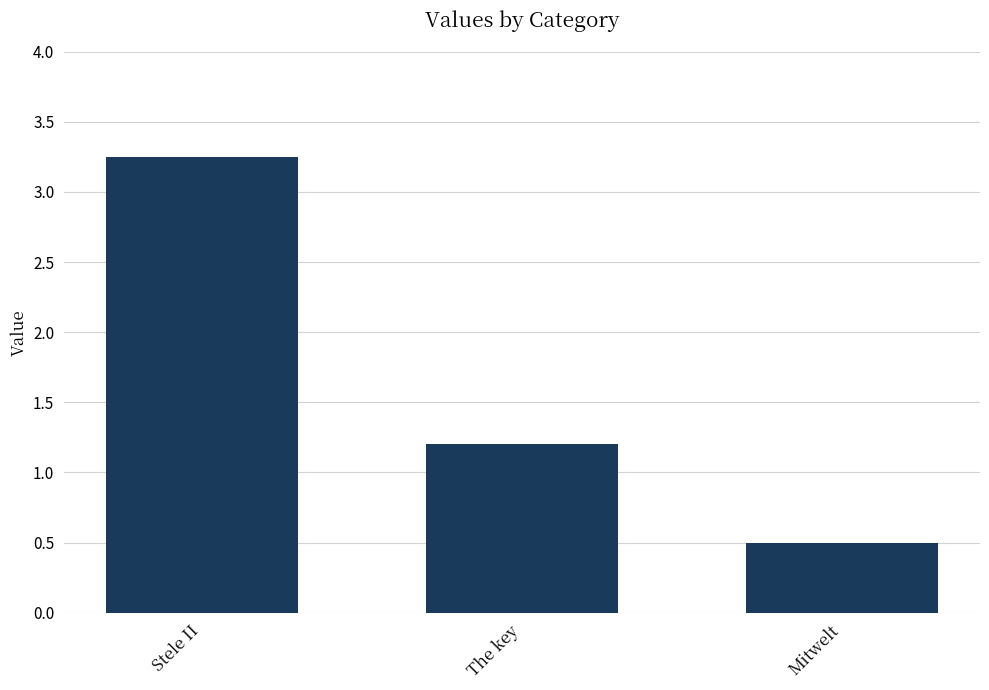

At which label does the data first exceed 1?

Stele II